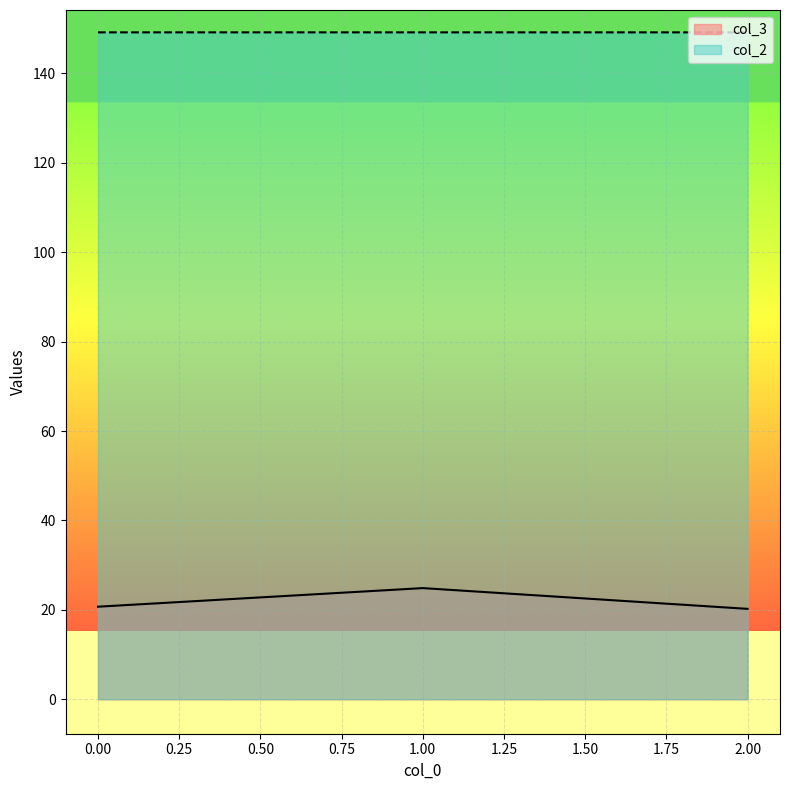

What is the value of the col_3 point at the 3rd from the left?

20.2